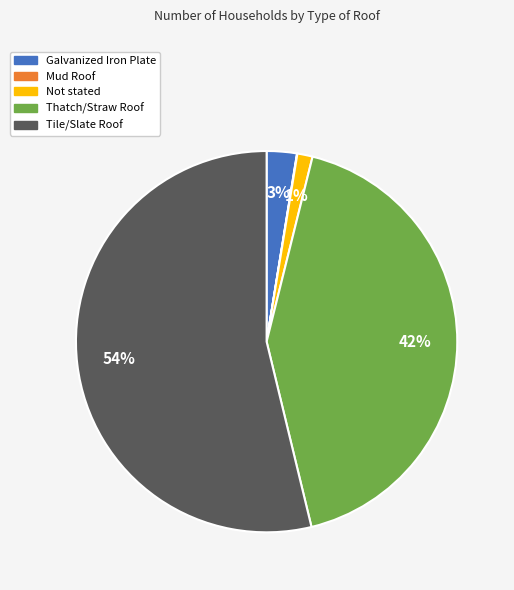

To the nearest percent, what portion does Not stated represent?

1%